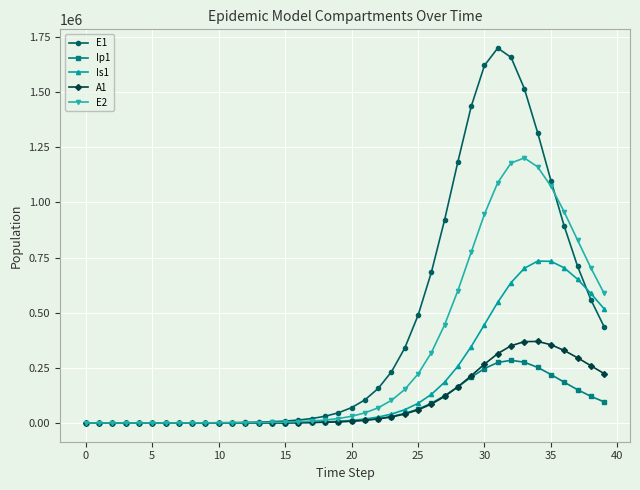

Which series has the largest total across all categories?

E1